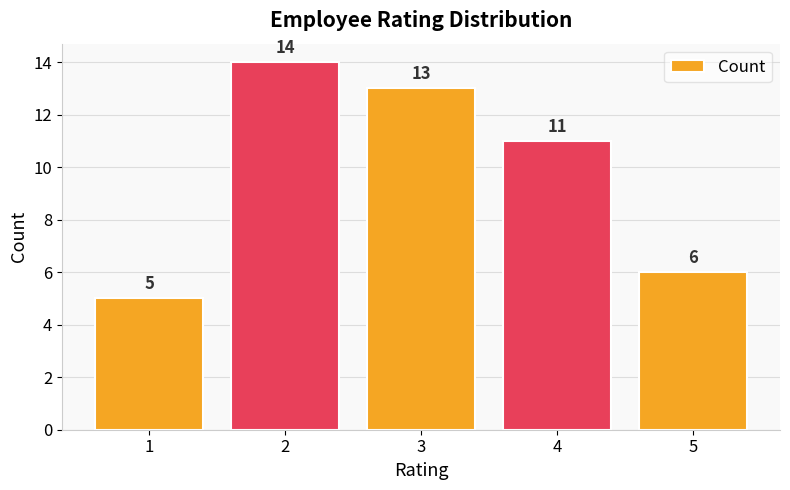

What is the value of the 3rd bar from the left?

13